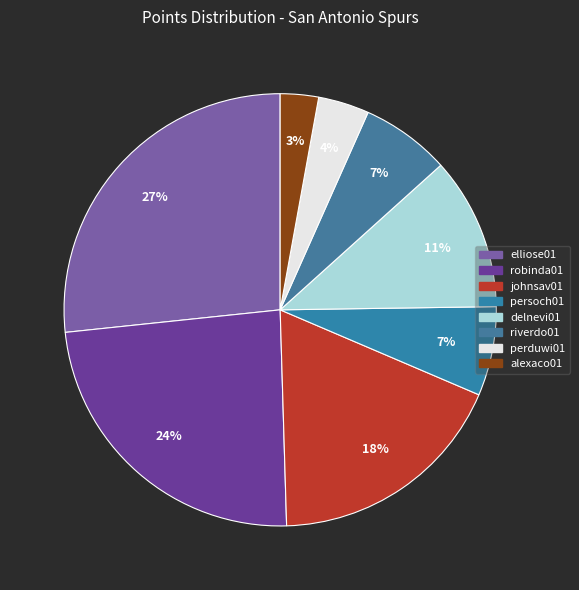

The johnsav01 slice represents 28% of the pie. True or false?

False